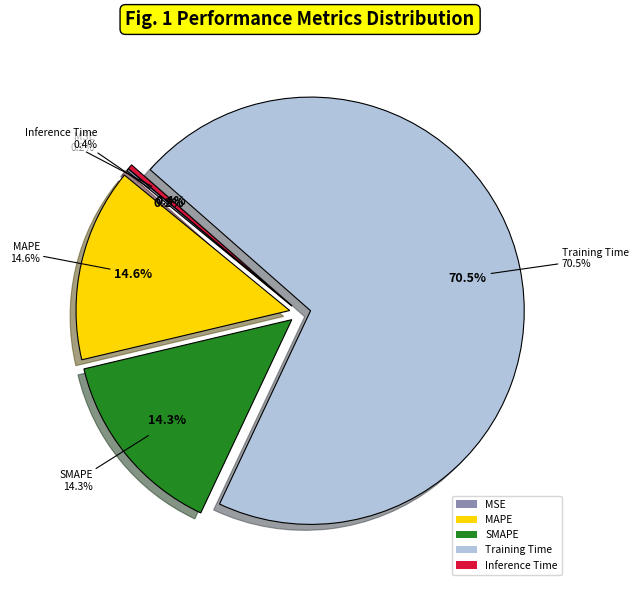

To the nearest percent, what is the difference between the SMAPE and Inference Time slice percentages?

14%